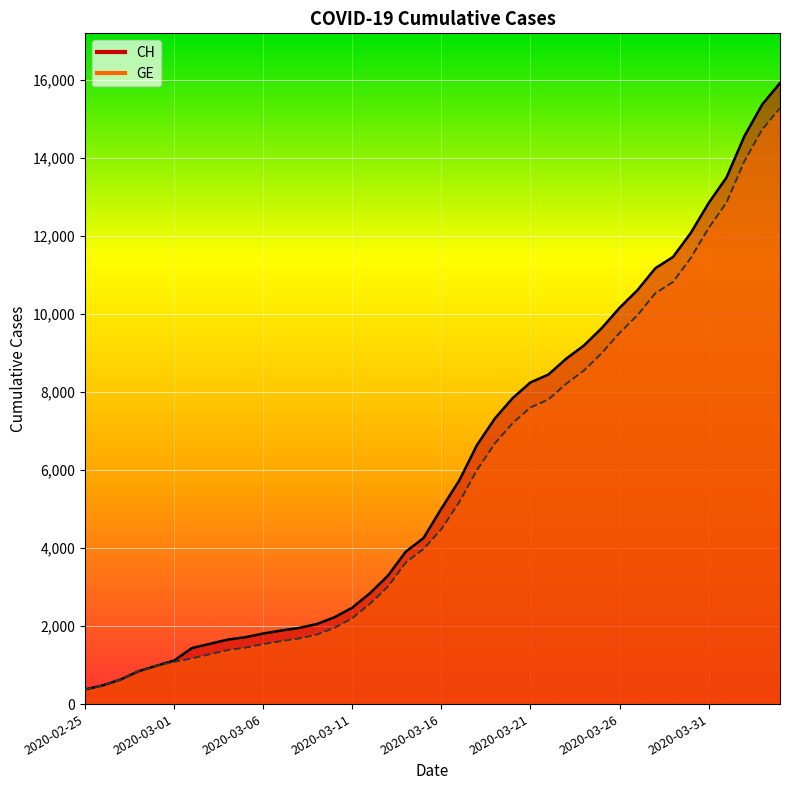

Reading left to right, what are all the values shown in this chart?

CH: 2020-02-25=375	2020-02-26=479	2020-02-27=630	2020-02-28=840	2020-02-29=981	2020-03-01=1113	2020-03-02=1436	2020-03-03=1544	2020-03-04=1652	2020-03-05=1715	2020-03-06=1809	2020-03-07=1885	2020-03-08=1952	2020-03-09=2051	2020-03-10=2226	2020-03-11=2472	2020-03-12=2845	2020-03-13=3291	2020-03-14=3908	2020-03-15=4259	2020-03-16=5012	2020-03-17=5731	2020-03-18=6644	2020-03-19=7323	2020-03-20=7847	2020-03-21=8249	2020-03-22=8449	2020-03-23=8855	2020-03-24=9196	2020-03-25=9642	2020-03-26=10162	2020-03-27=10613	2020-03-28=11175	2020-03-29=11467	2020-03-30=12086	2020-03-31=12852	2020-04-01=13505	2020-04-02=14561	2020-04-03=15375	2020-04-04=15926
GE: 2020-02-25=375	2020-02-26=479	2020-02-27=630	2020-02-28=840	2020-02-29=981	2020-03-01=1083	2020-03-02=1171	2020-03-03=1278	2020-03-04=1384	2020-03-05=1447	2020-03-06=1538	2020-03-07=1614	2020-03-08=1681	2020-03-09=1780	2020-03-10=1955	2020-03-11=2201	2020-03-12=2574	2020-03-13=3010	2020-03-14=3627	2020-03-15=3978	2020-03-16=4485	2020-03-17=5174	2020-03-18=6002	2020-03-19=6681	2020-03-20=7205	2020-03-21=7607	2020-03-22=7807	2020-03-23=8213	2020-03-24=8554	2020-03-25=9000	2020-03-26=9520	2020-03-27=9971	2020-03-28=10533	2020-03-29=10825	2020-03-30=11444	2020-03-31=12210	2020-04-01=12863	2020-04-02=13919	2020-04-03=14733	2020-04-04=15284